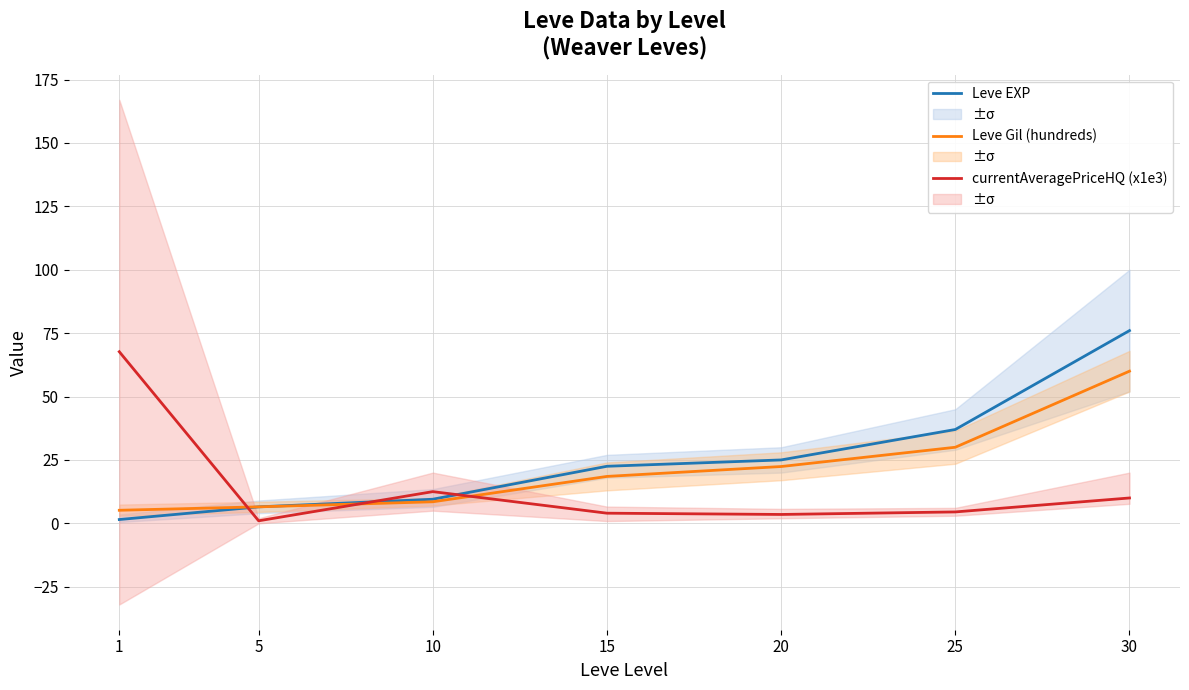

What is the average value of the Leve Gil (hundreds) series?

21.6